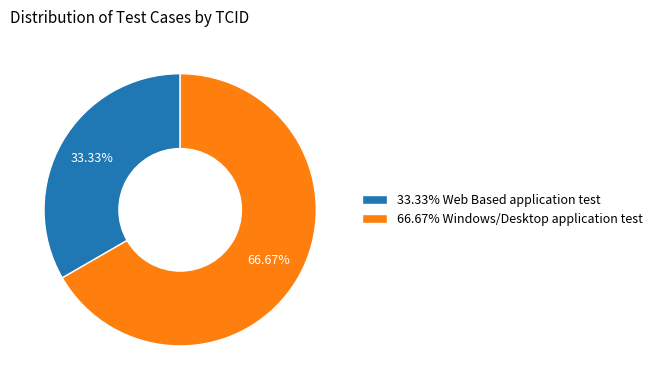

Is the sum of 66.67% Windows/Desktop application test and 33.33% Web Based application test greater than half?

Yes